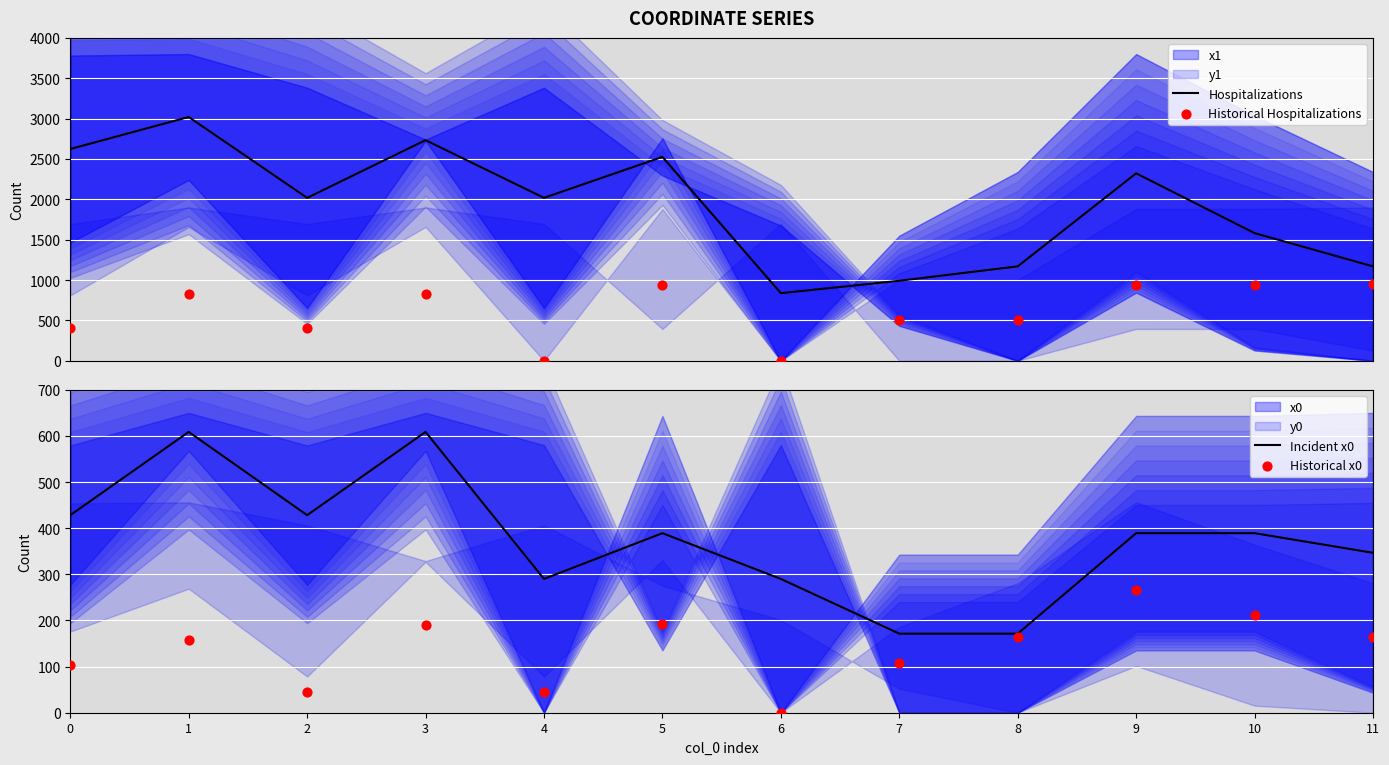

Which series has the widest spread of Y values?

Hospitalizations